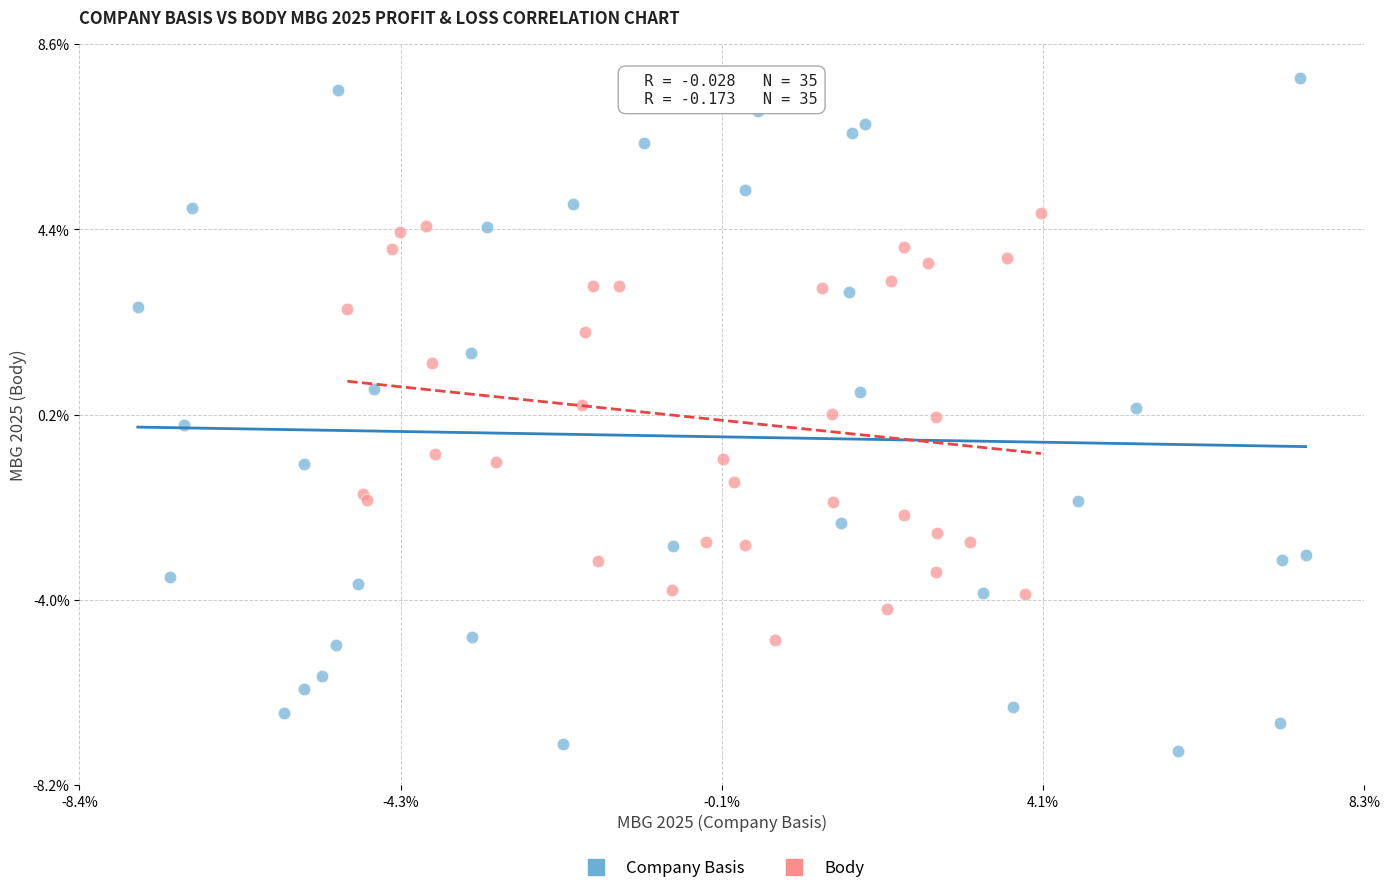

Which series contains the lowest Y value?

Company Basis